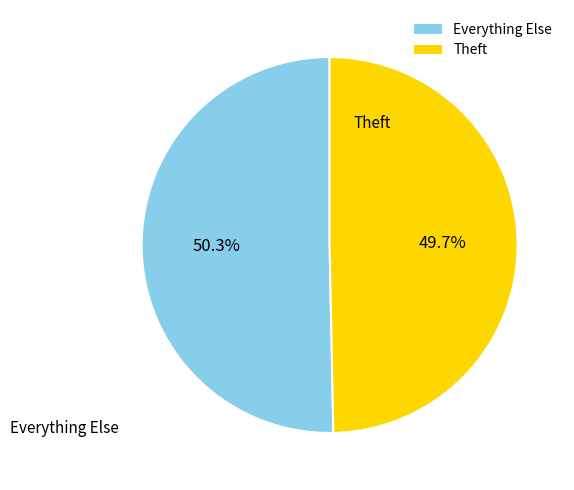

Count the number of slices in the pie.

2